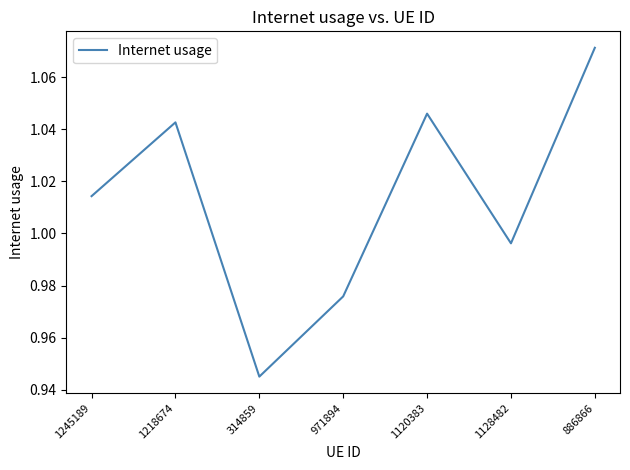

The chart shows a value of 0.4 at 1245189. True or false?

False